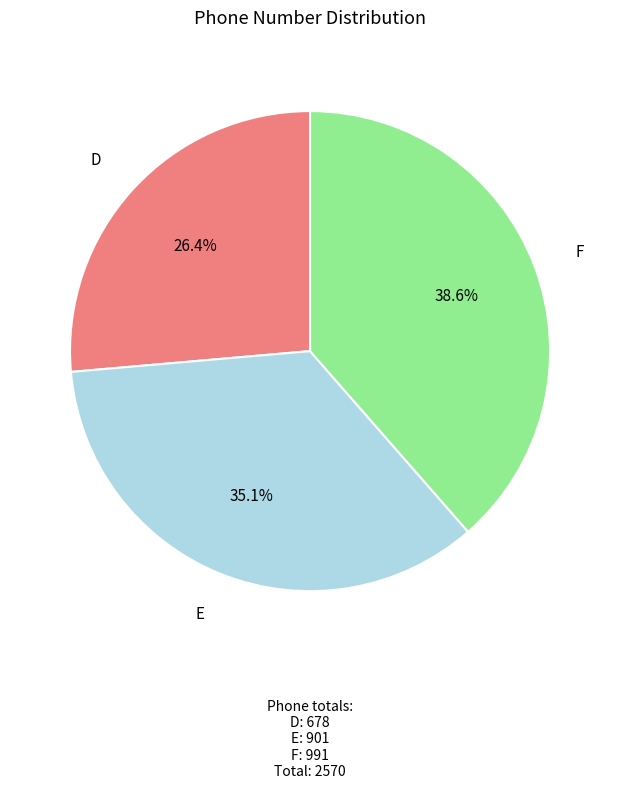

The F slice represents 45% of the pie. True or false?

False